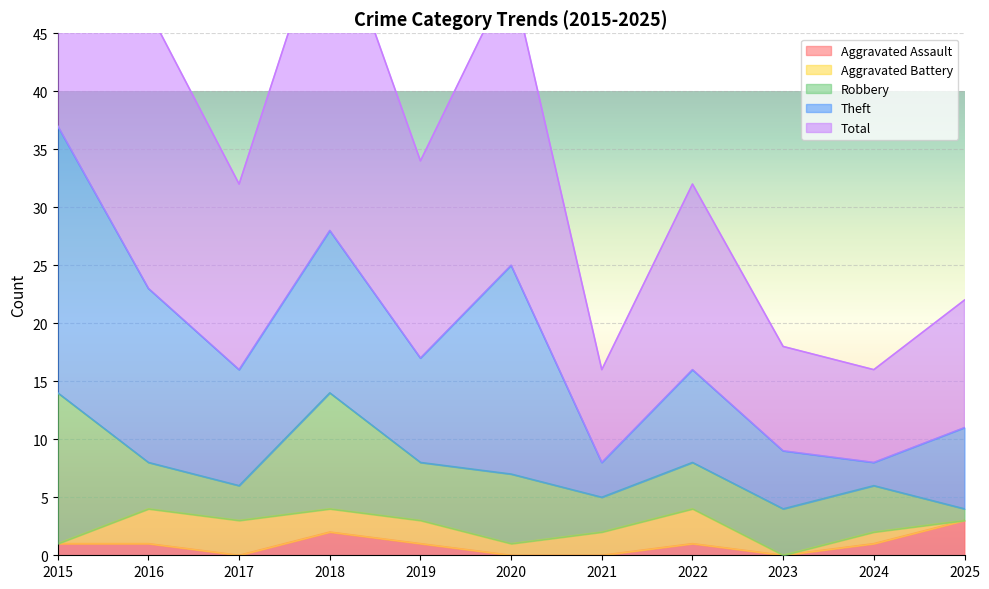

What is the minimum value for Theft?

2